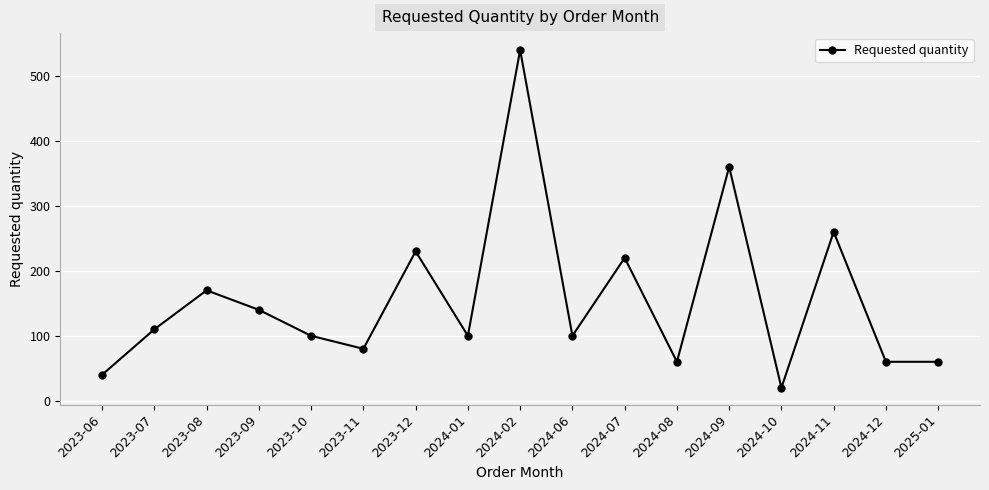

What is the sum of all values?

2650